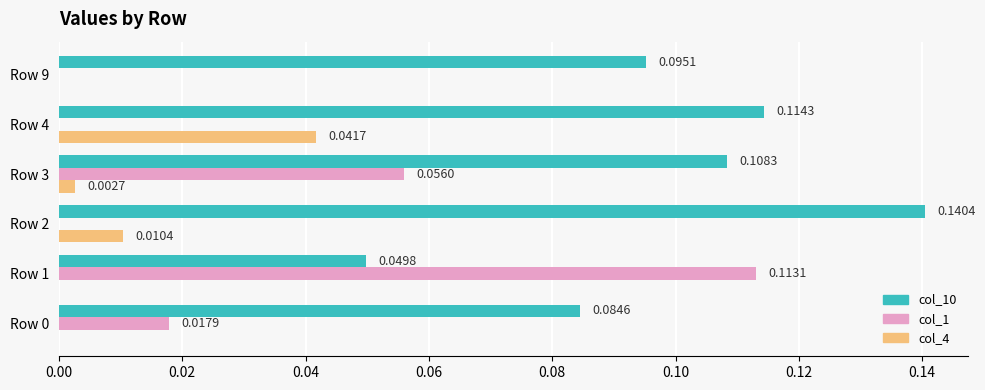

How many positive values does the col_1 series have?

3